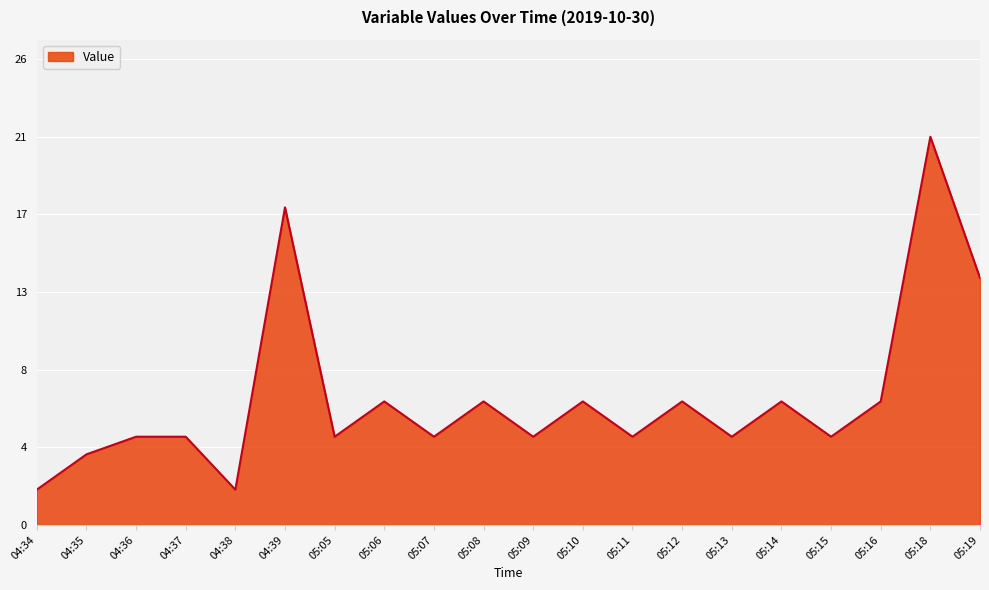

What is the difference between the maximum and minimum values?

20